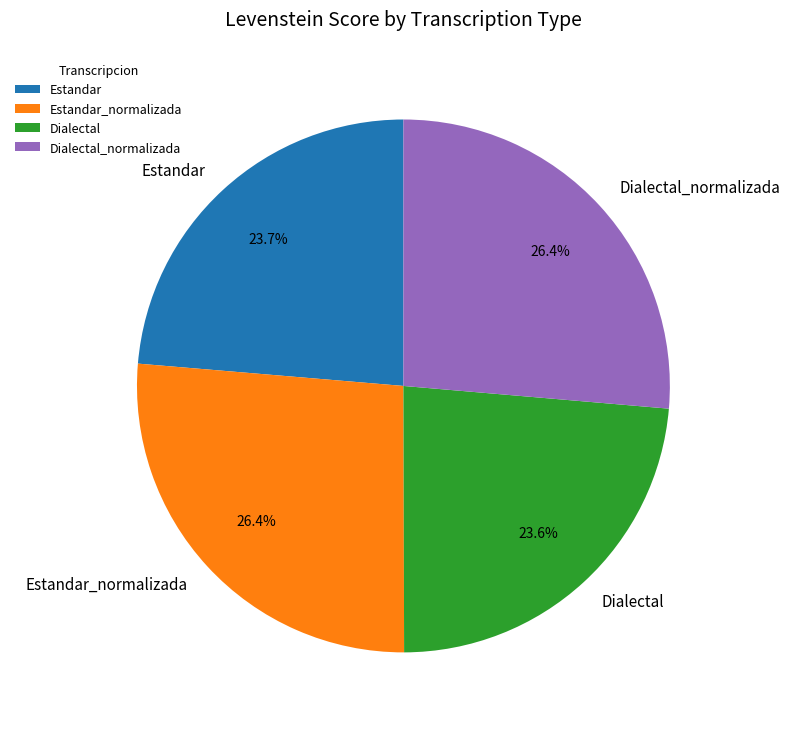

Between Estandar and Dialectal_normalizada, which is larger?

Dialectal_normalizada